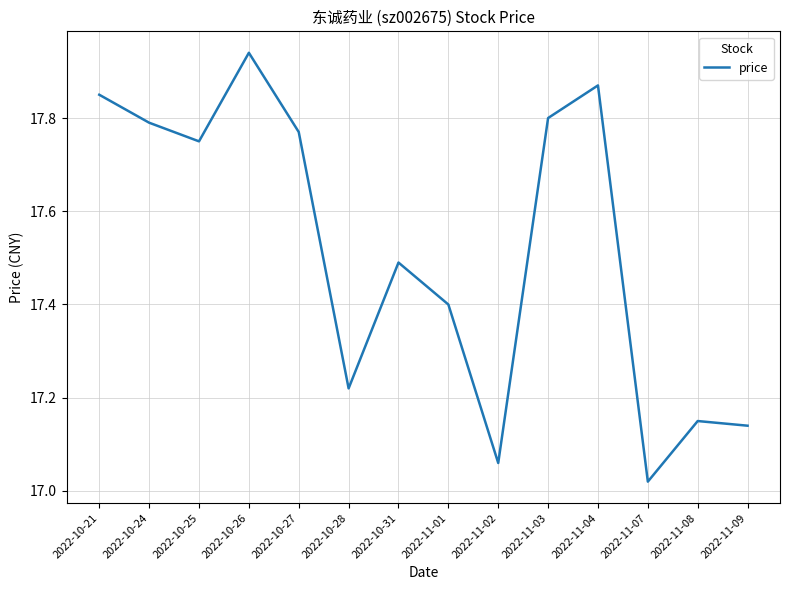

What is the change in value from 2022-11-01 to 2022-11-02?

-0.3